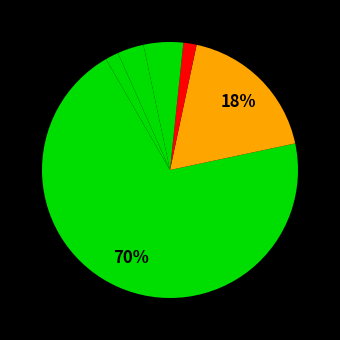

How many segments does this pie chart have?

7